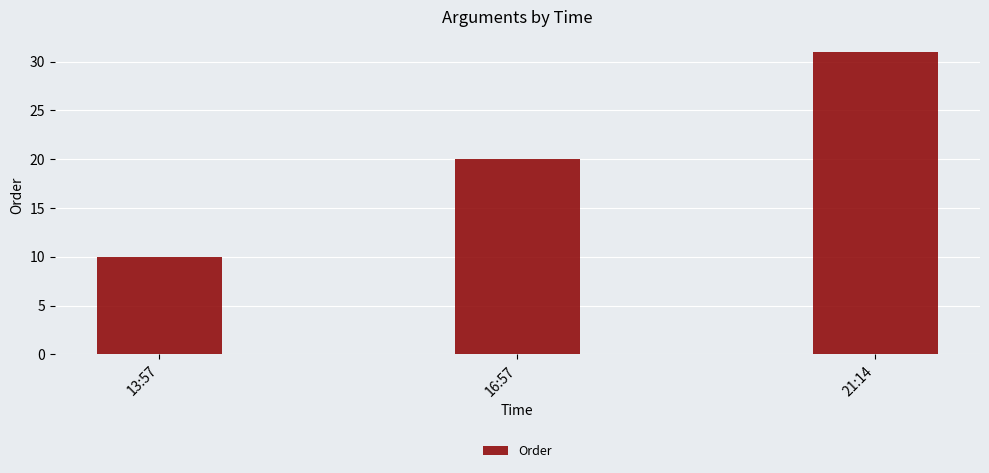

The chart shows a value of 31 at 21:14. True or false?

True